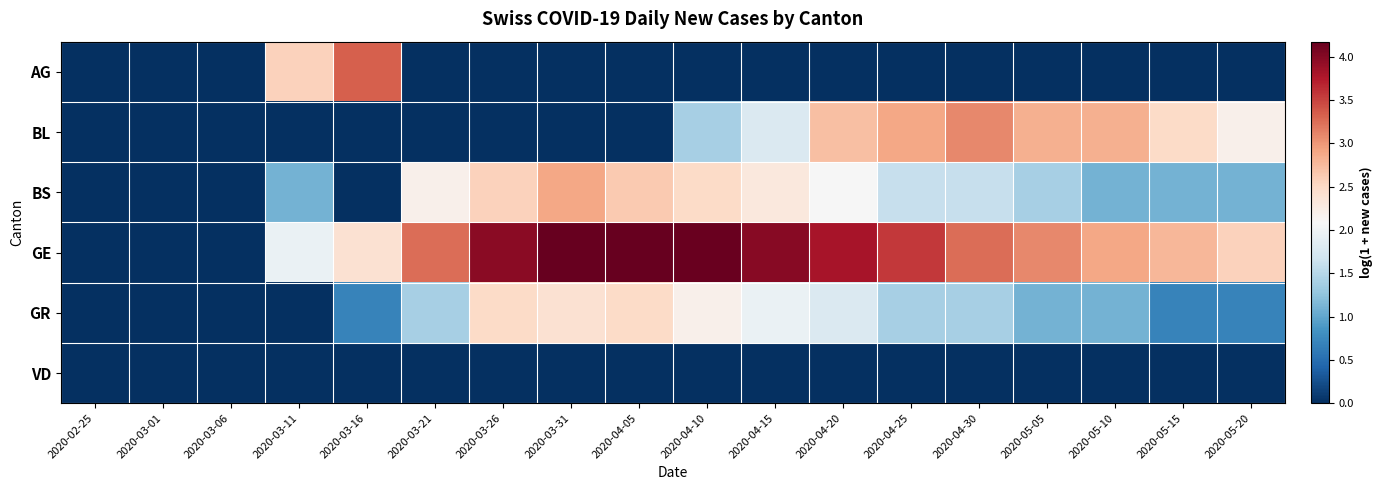

At 2020-04-10, list the series in order from smallest to largest.

AG, VD, BL, GR, BS, GE